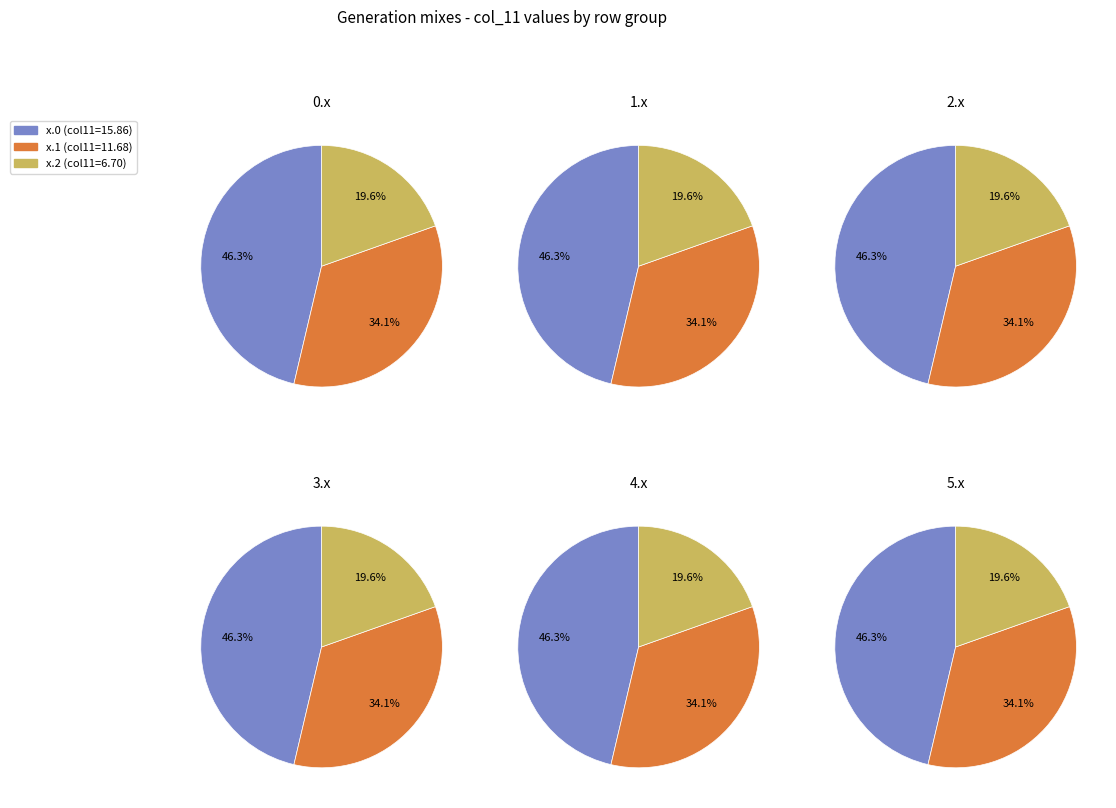

How many segments does this pie chart have?

3